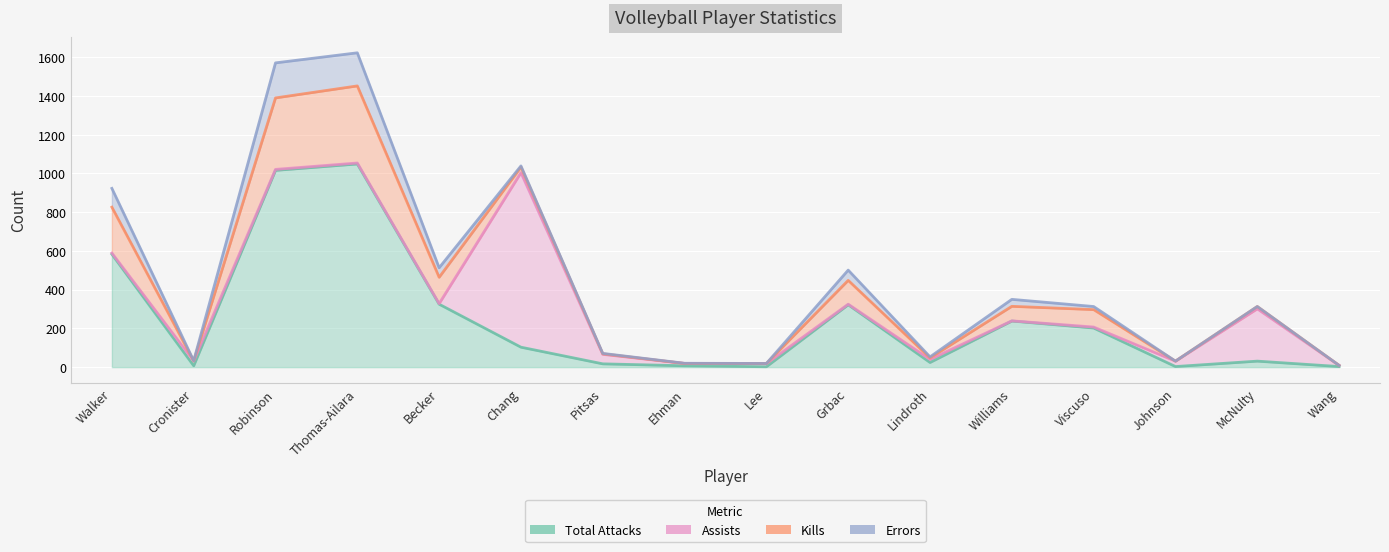

Rank the series at McNulty from lowest to highest value.

Errors, Kills, Total Attacks, Assists